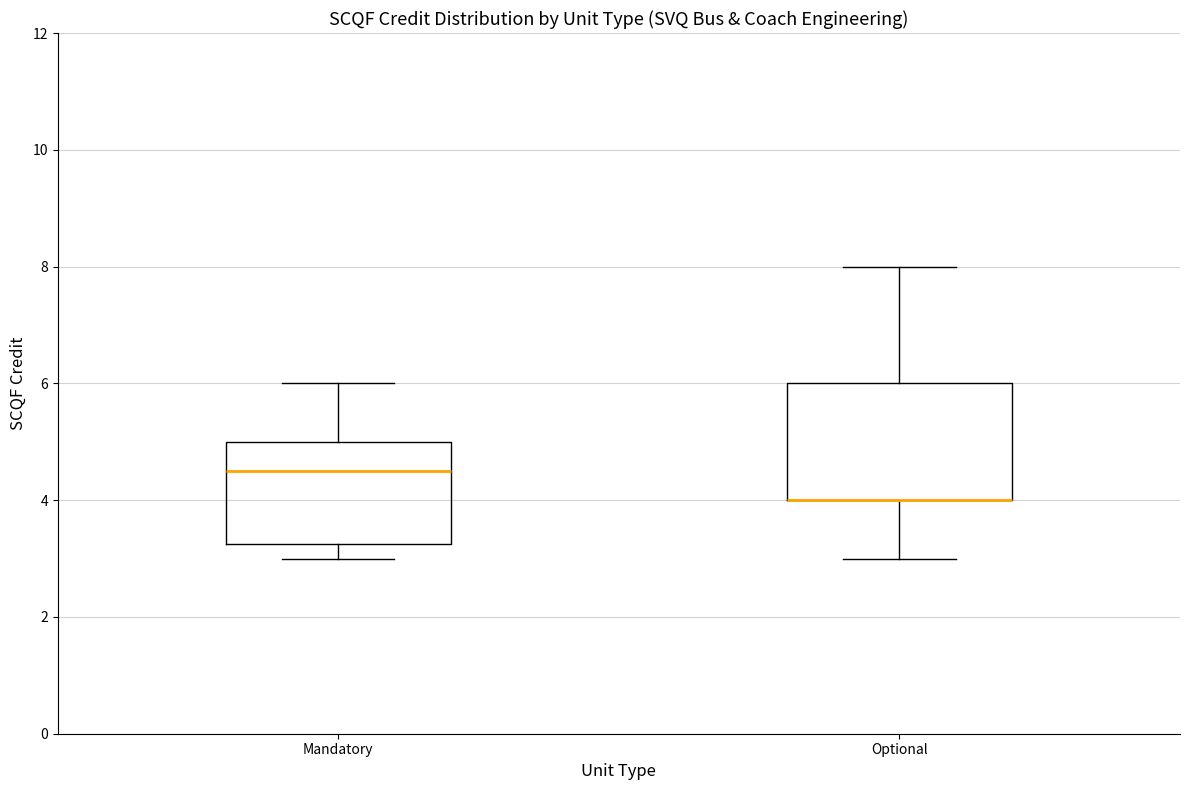

Where is the upper edge of the box for Mandatory on the y-axis? The values are not printed on the chart, so give them approximately, as read against the axis.

5.0